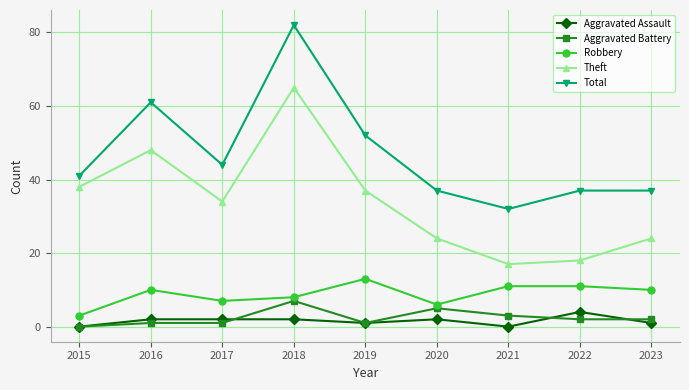

The value of Aggravated Battery at 2020 is 5. True or false?

True